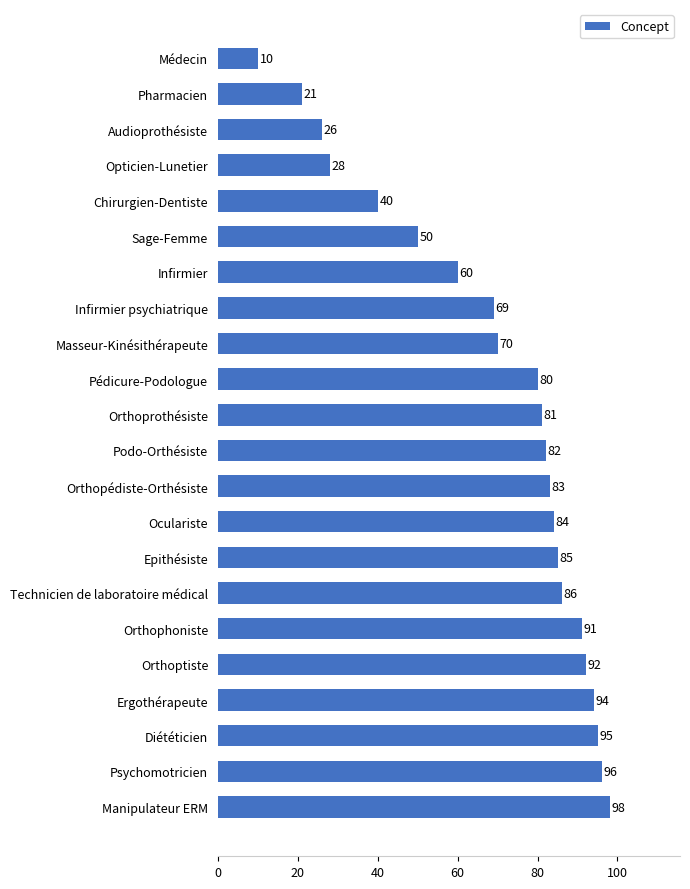

Which category has the lowest value across all series?

Médecin